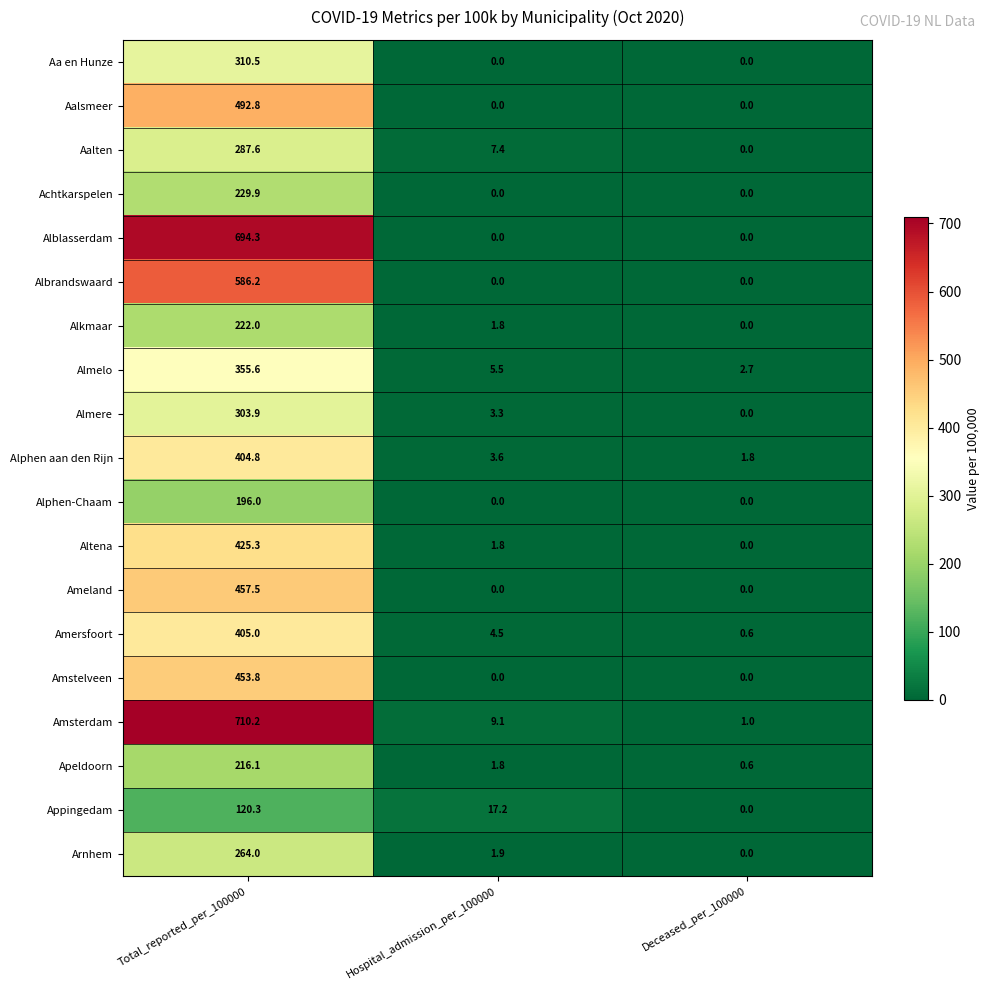

The value of Almelo at Deceased_per_100000 is 3.6. True or false?

False